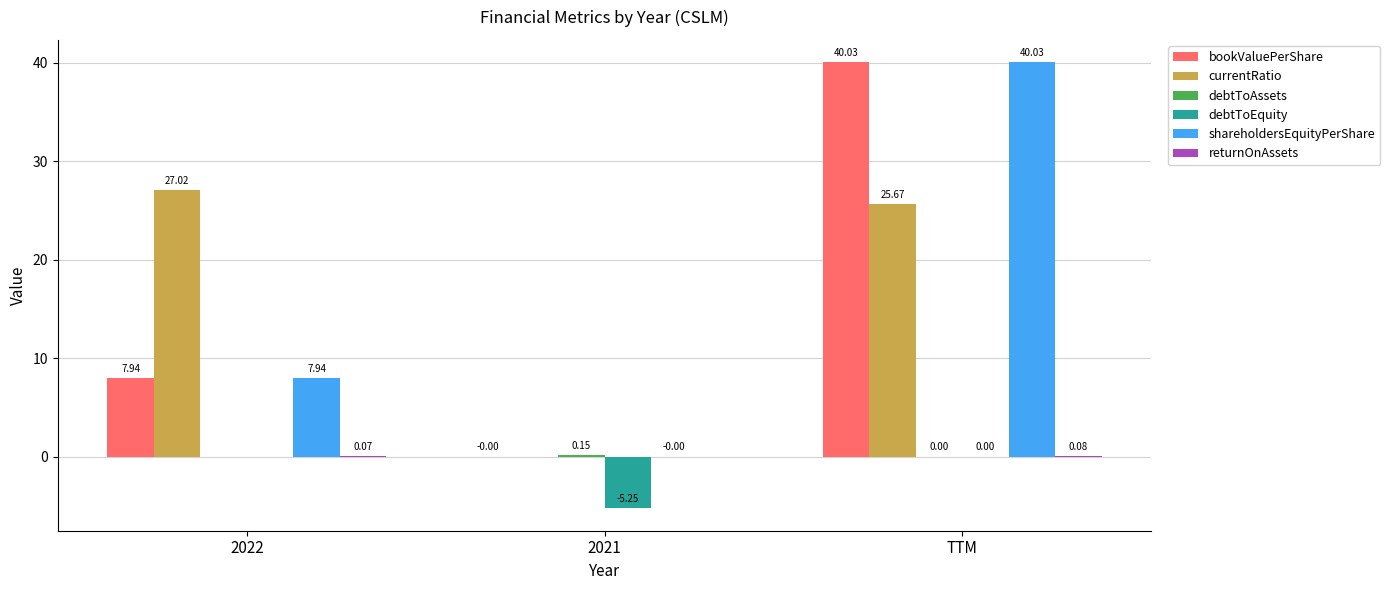

At which category is the sum across all series the highest?

TTM